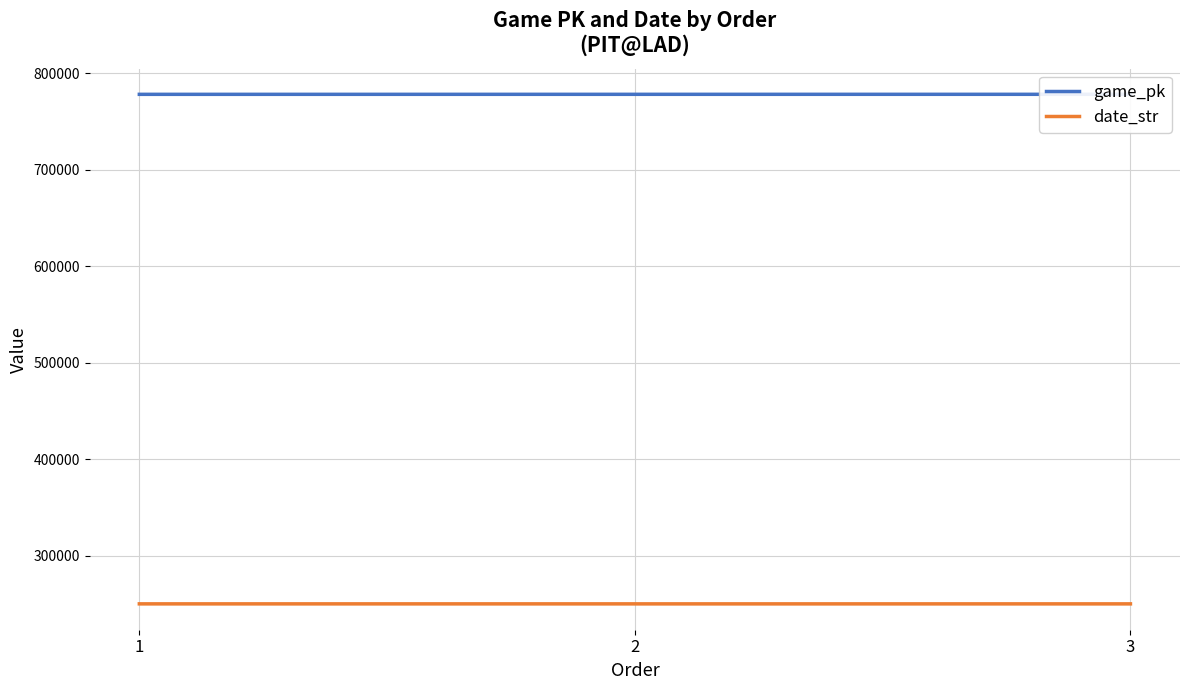

List the labels in order of date_str value, largest first.

1, 2, 3